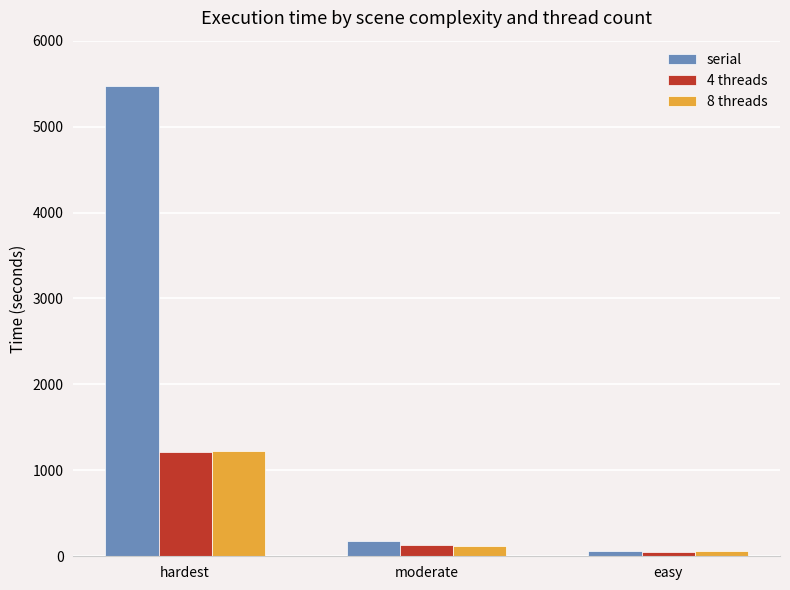

What is the sum of the serial values at moderate and hardest?

5649.2